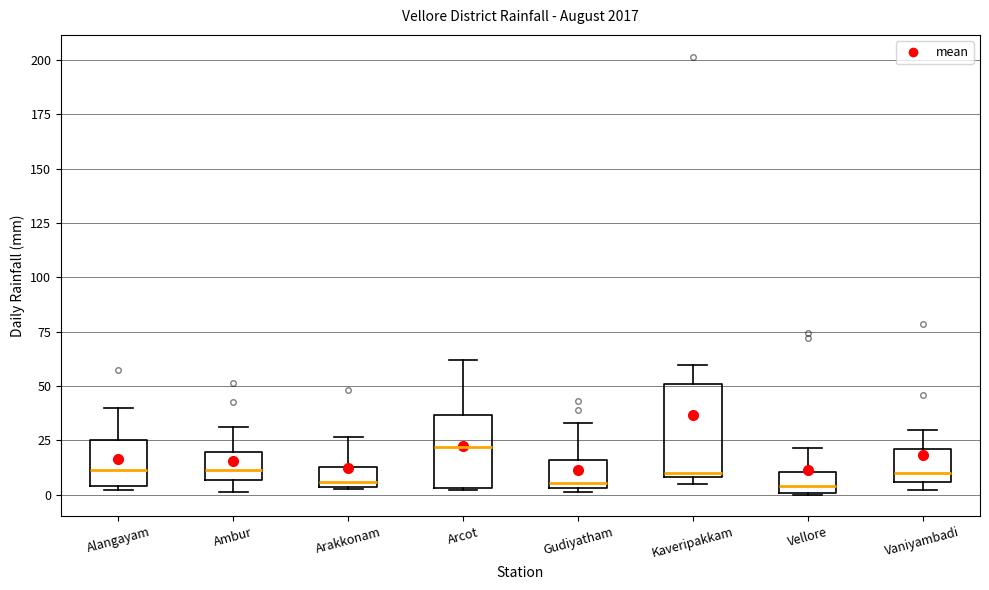

Reading left to right, transcribe this box plot: for each box, give where its median line is, the range the box spans, and where its two whiskers end, as read against the y-axis. The values are not printed on the chart, so give them approximately, as read against the axis.

Alangayam: median 10, box 5 to 25, whiskers 0 to 40
Ambur: median 10, box 5 to 20, whiskers 0 to 30
Arakkonam: median 5 (just above the box's lower edge), box 5 to 15, whiskers 5 to 25
Arcot: median 20, box 5 to 35, whiskers 0 to 60
Gudiyatham: median 5 (just above the box's lower edge), box 5 to 15, whiskers 0 to 35
Kaveripakkam: median 10 (just above the box's lower edge), box 10 to 50, whiskers 5 to 60
Vellore: median 5, box 0 to 10, whiskers 0 to 20
Vaniyambadi: median 10, box 5 to 20, whiskers 0 to 30